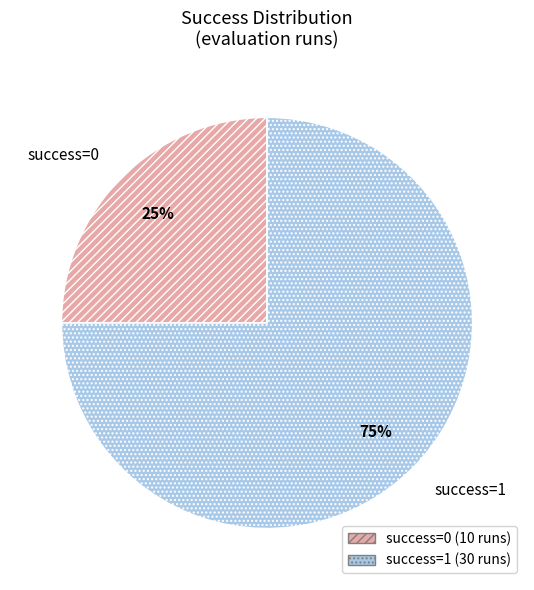

Which has a higher value, success=1 or success=0?

success=1